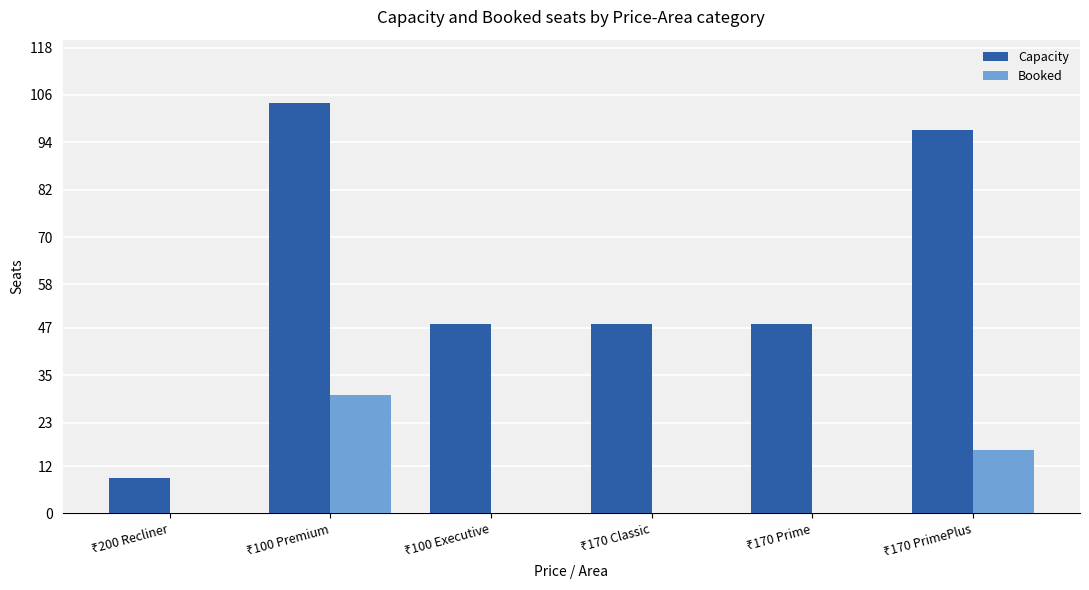

What are all the series names shown in the legend?

Capacity, Booked